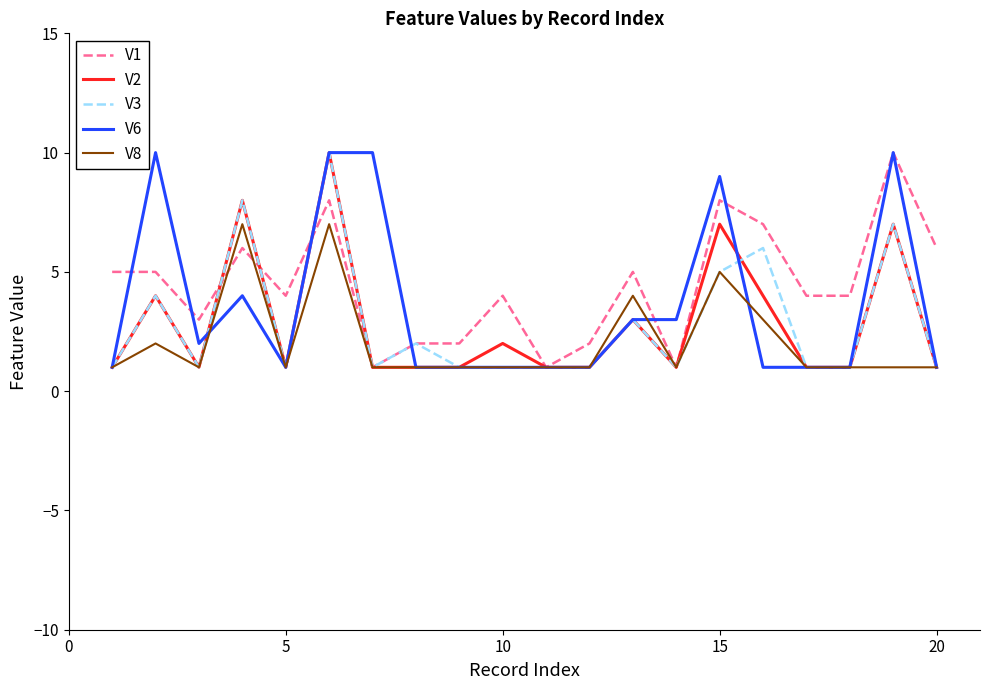

Which series has the largest total across all categories?

V1